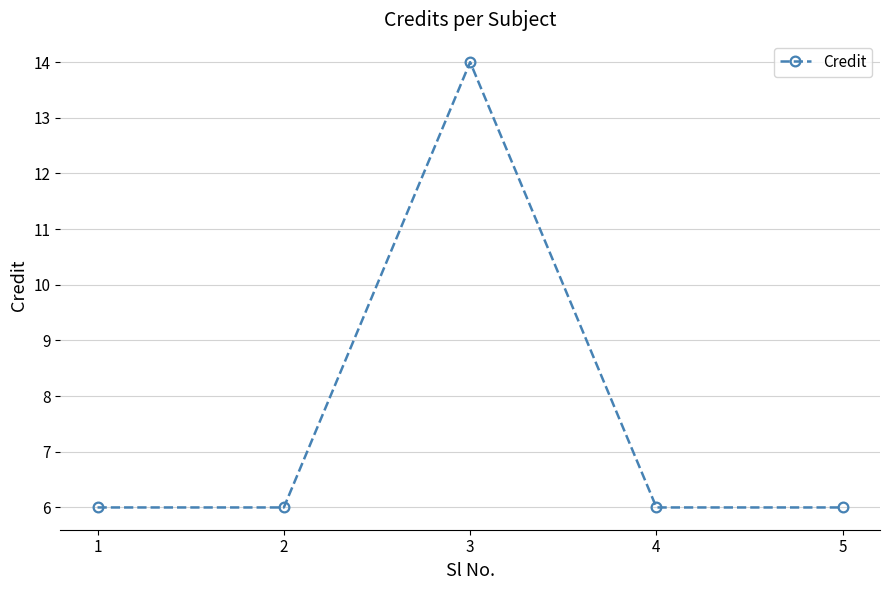

Reading left to right, list all the values displayed in this chart.

6	6	14	6	6